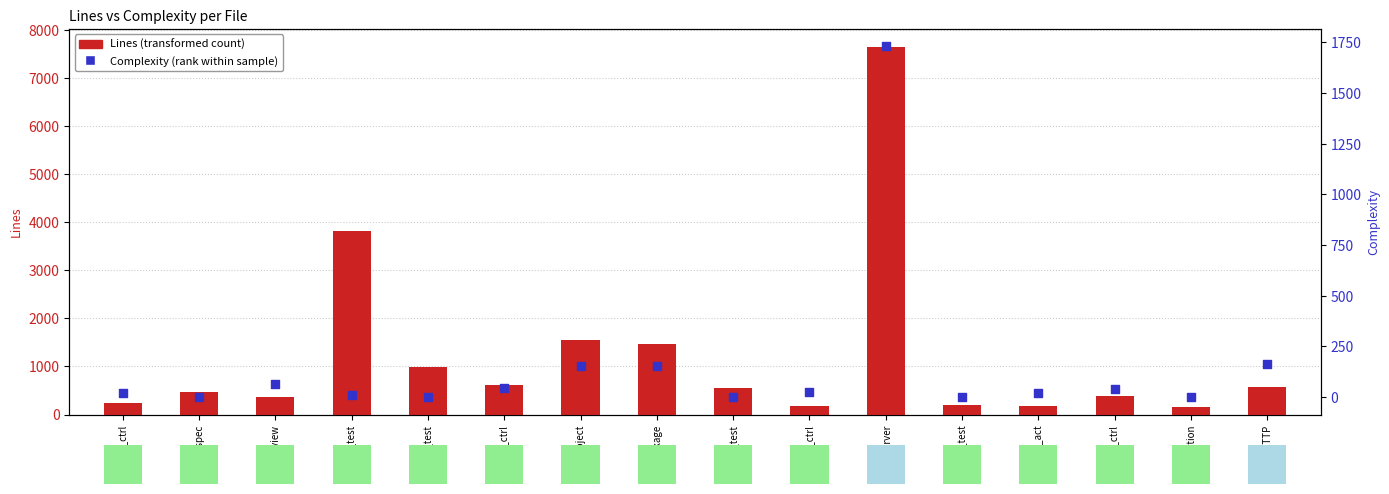

Between proj_test and build_ctrl, which is larger?

build_ctrl